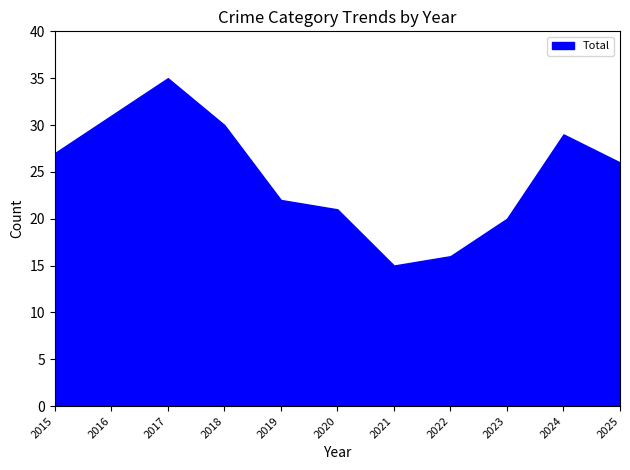

What is the difference between the maximum and minimum values?

20